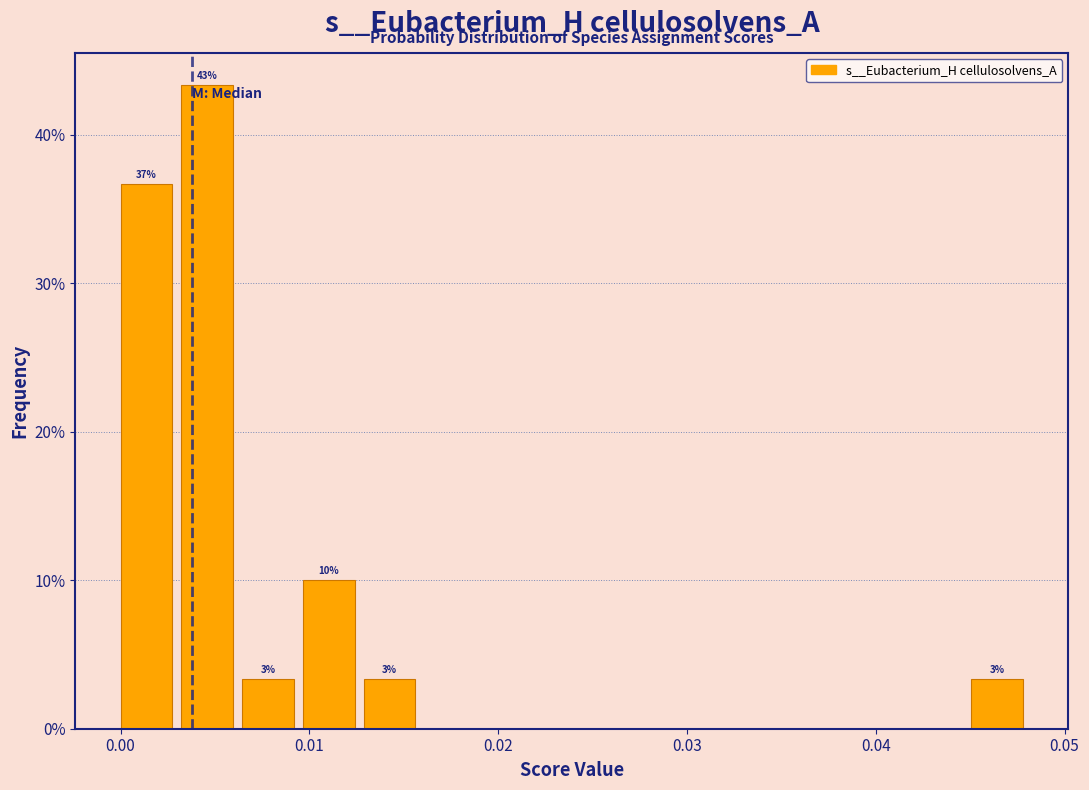

Read against the x-axis, roughly where is the centre of the tallest bar?

0.005